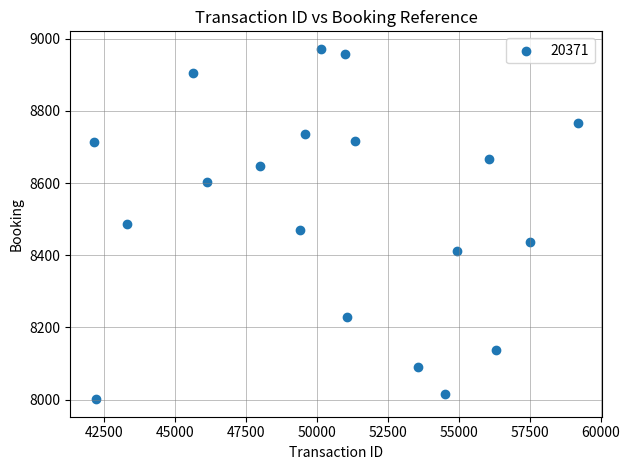

What is the range of Y values (max minus min)?

971